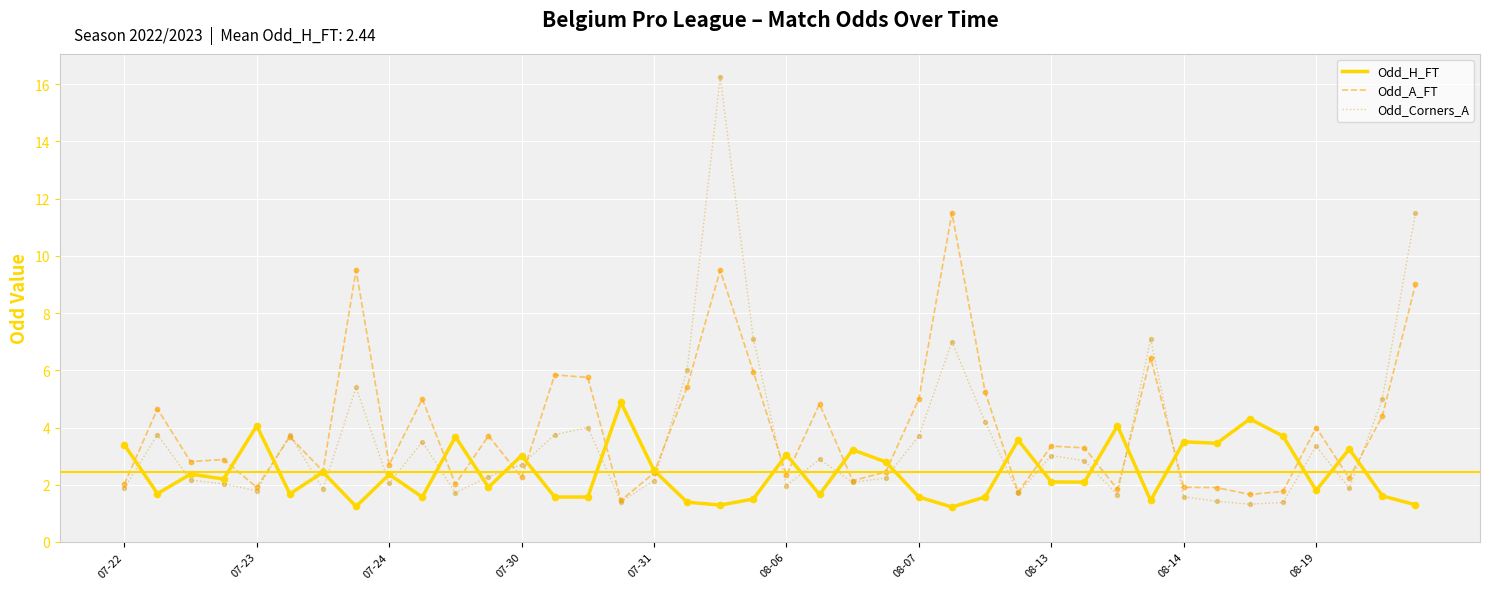

Which series has the widest spread of values?

Odd_Corners_A